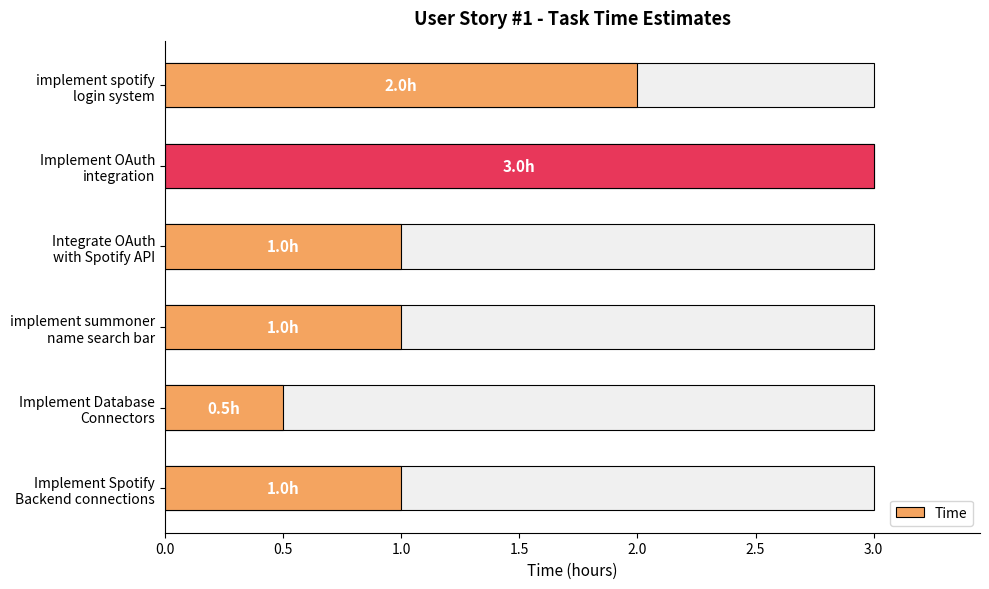

Reading right to left, list all the values displayed in this chart.

1.0	0.5	1.0	1.0	3.0	2.0